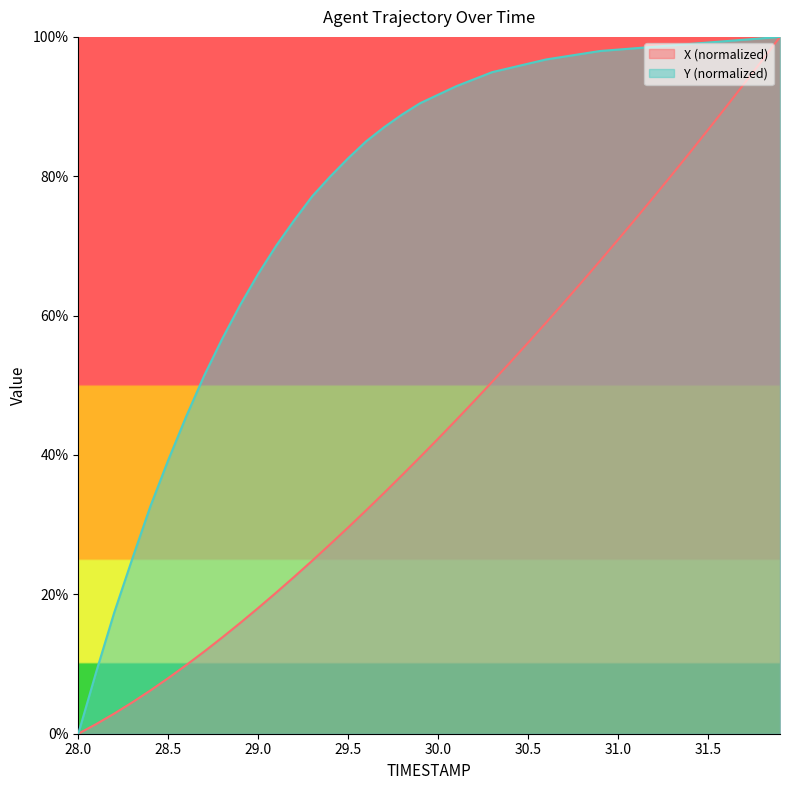

Read the Y value at 29.3.

77.1